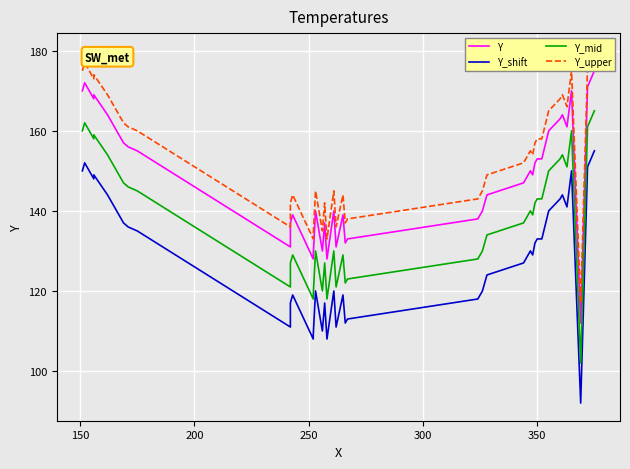

Rank the series by their average value, from highest to lowest.

Y_upper, Y, Y_mid, Y_shift